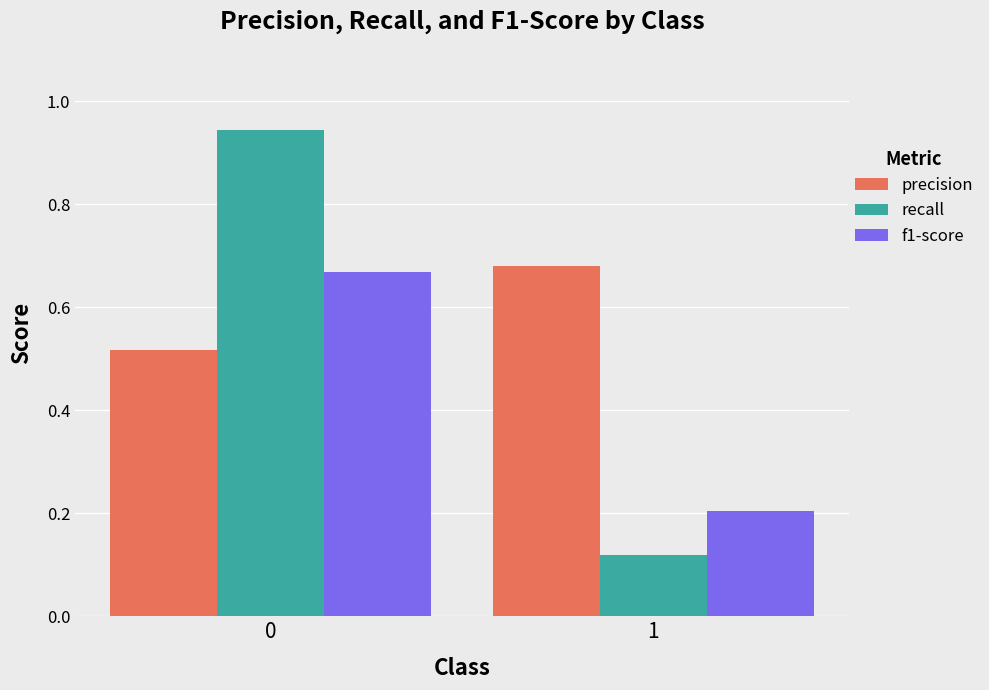

Rank the series at 0 from highest to lowest value.

recall, f1-score, precision